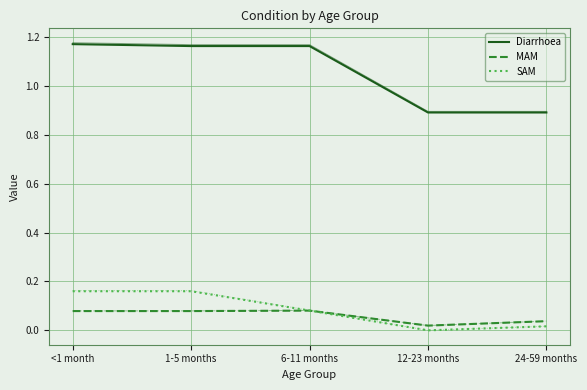

Reading left to right, what are all the values shown in this chart?

Diarrhoea: 1.2	1.2	1.2	0.9	0.9
MAM: 0.1	0.1	0.1	0.0	0.0
SAM: 0.2	0.2	0.1	0.0	0.0